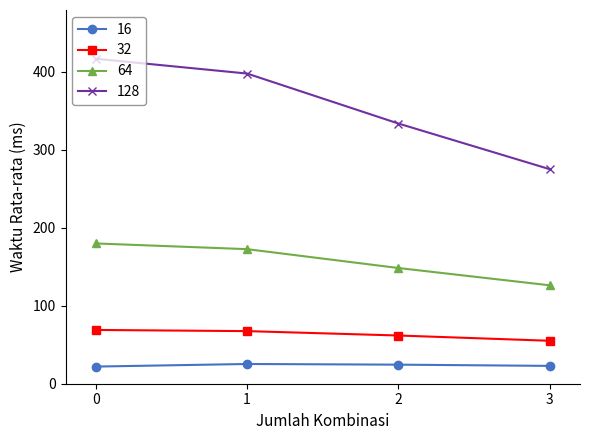

What is the spread (max minus min) of values at 3?

252.4